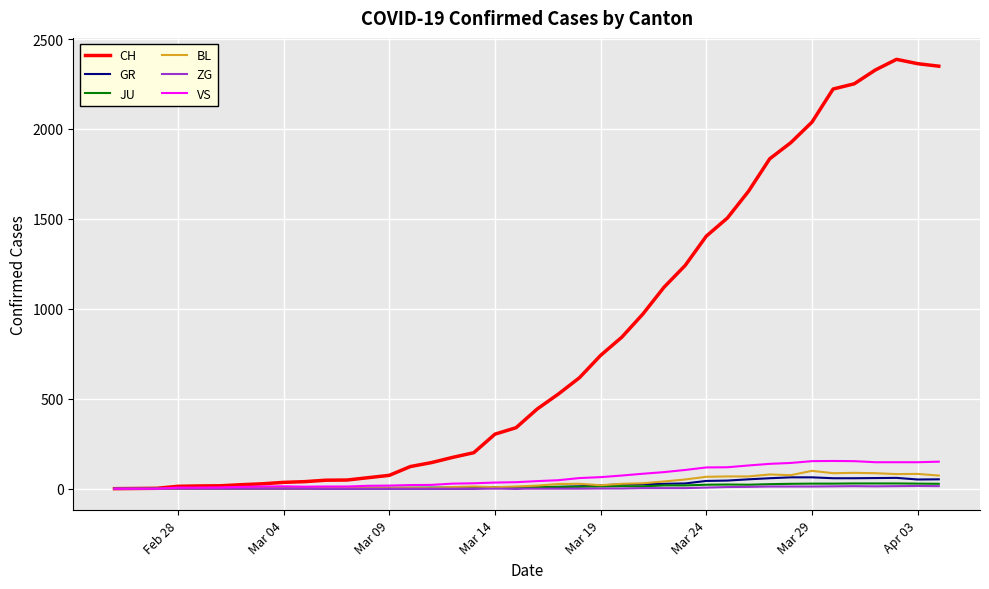

What is the difference between the second highest and second lowest values in the VS series?

153